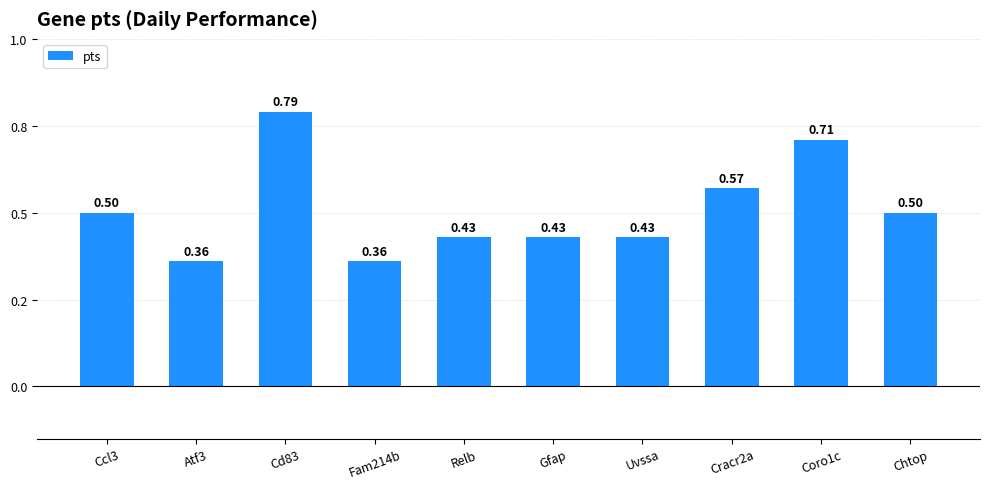

Read the value at Chtop.

0.5